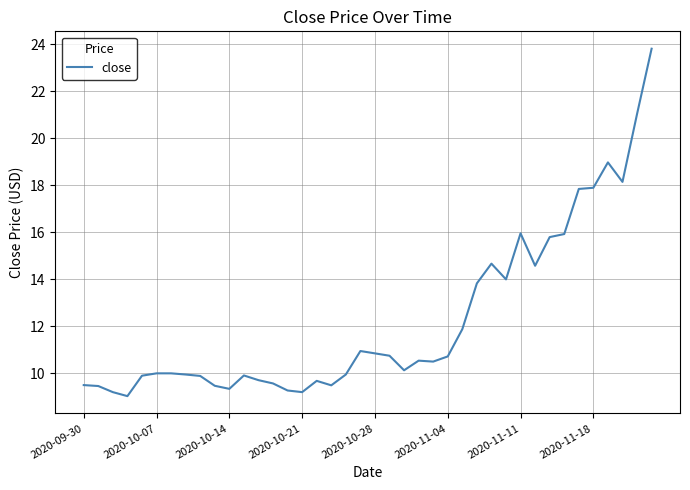

What is the smallest value displayed?

9.0